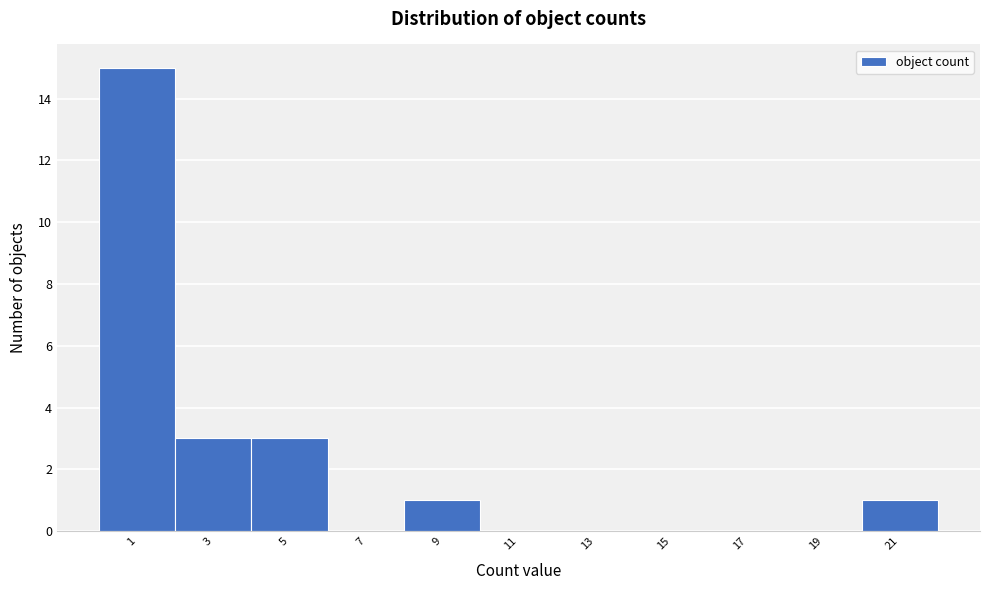

Reading left to right, extract all data points from this chart.

1=15	3=3	5=3	7=0	9=1	11=0	13=0	15=0	17=0	19=0	21=1